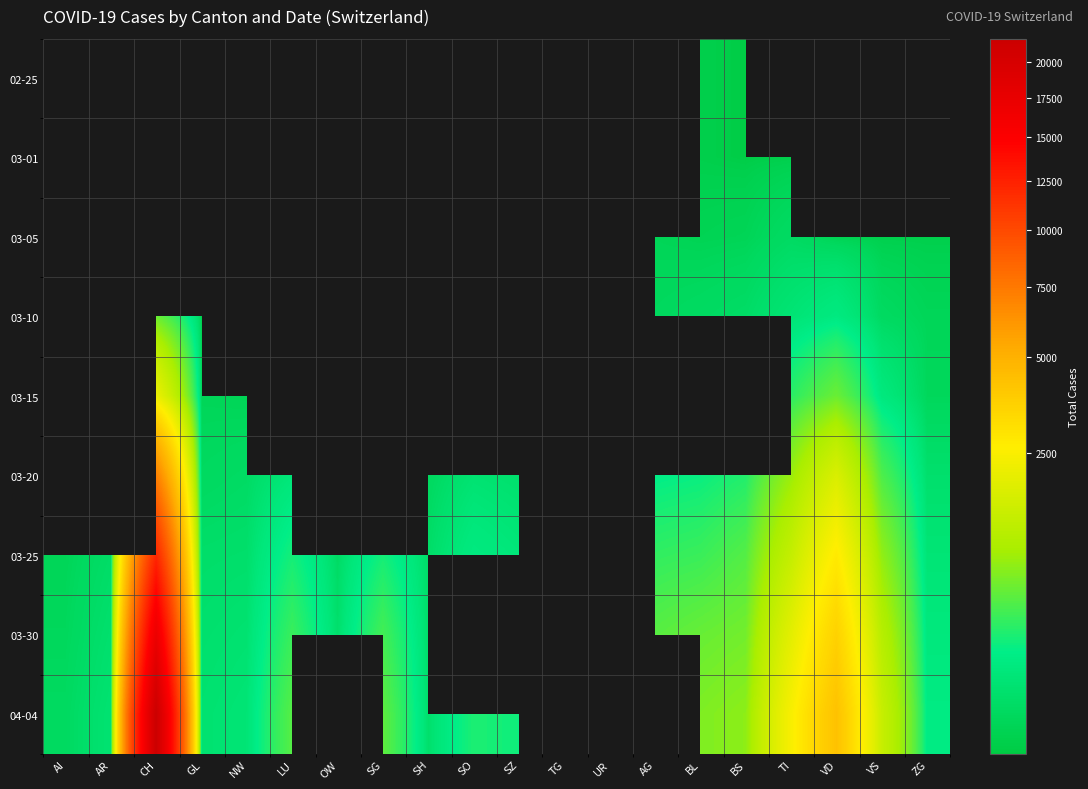

Reading left to right, list all the values displayed in this chart.

02-25: AI=0	AR=0	CH=0	GL=0	NW=0	LU=0	OW=0	SG=0	SH=0	SO=0	SZ=0	TG=0	UR=0	AG=0	BL=2	BS=1	TI=0	VD=0	VS=0	ZG=0
03-01: AI=0	AR=0	CH=35	GL=0	NW=0	LU=0	OW=0	SG=0	SH=0	SO=0	SZ=0	TG=0	UR=0	AG=0	BL=2	BS=1	TI=2	VD=0	VS=2	ZG=0
03-05: AI=0	AR=1	CH=142	GL=0	NW=0	LU=0	OW=0	SG=0	SH=0	SO=0	SZ=0	TG=0	UR=0	AG=9	BL=6	BS=8	TI=25	VD=5	VS=2	ZG=2
03-10: AI=0	AR=0	CH=571	GL=1	NW=0	LU=0	OW=0	SG=0	SH=0	SO=0	SZ=2	TG=0	UR=0	AG=17	BL=24	BS=33	TI=75	VD=130	VS=22	ZG=10
03-15: AI=0	AR=0	CH=2163	GL=10	NW=8	LU=0	OW=0	SG=1	SH=0	SO=0	SZ=11	TG=0	UR=0	AG=0	BL=62	BS=0	TI=293	VD=566	VS=115	ZG=13
03-20: AI=0	AR=0	CH=7129	GL=20	NW=28	LU=92	OW=0	SG=0	SH=17	SO=66	SZ=50	TG=0	UR=7	AG=168	BL=194	BS=270	TI=849	VD=1756	VS=436	ZG=48
03-25: AI=9	AR=34	CH=12093	GL=40	NW=44	LU=228	OW=27	SG=228	SH=35	SO=129	SZ=97	TG=0	UR=0	AG=319	BL=353	BS=462	TI=1354	VD=2740	VS=793	ZG=80
03-30: AI=14	AR=50	CH=17056	GL=51	NW=63	LU=351	OW=46	SG=389	SH=42	SO=0	SZ=149	TG=0	UR=53	AG=481	BL=553	BS=617	TI=1962	VD=3607	VS=1144	ZG=112
04-04: AI=21	AR=66	CH=21722	GL=61	NW=80	LU=469	OW=0	SG=504	SH=47	SO=250	SZ=209	TG=0	UR=66	AG=0	BL=682	BS=767	TI=2442	VD=4259	VS=1418	ZG=146